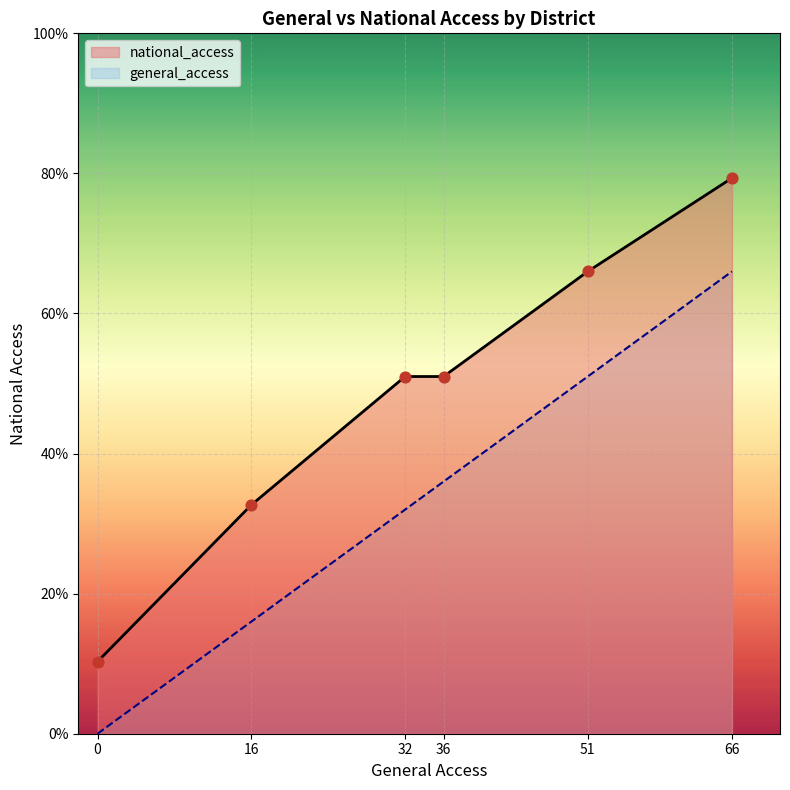

At which category is the sum across all series the highest?

66